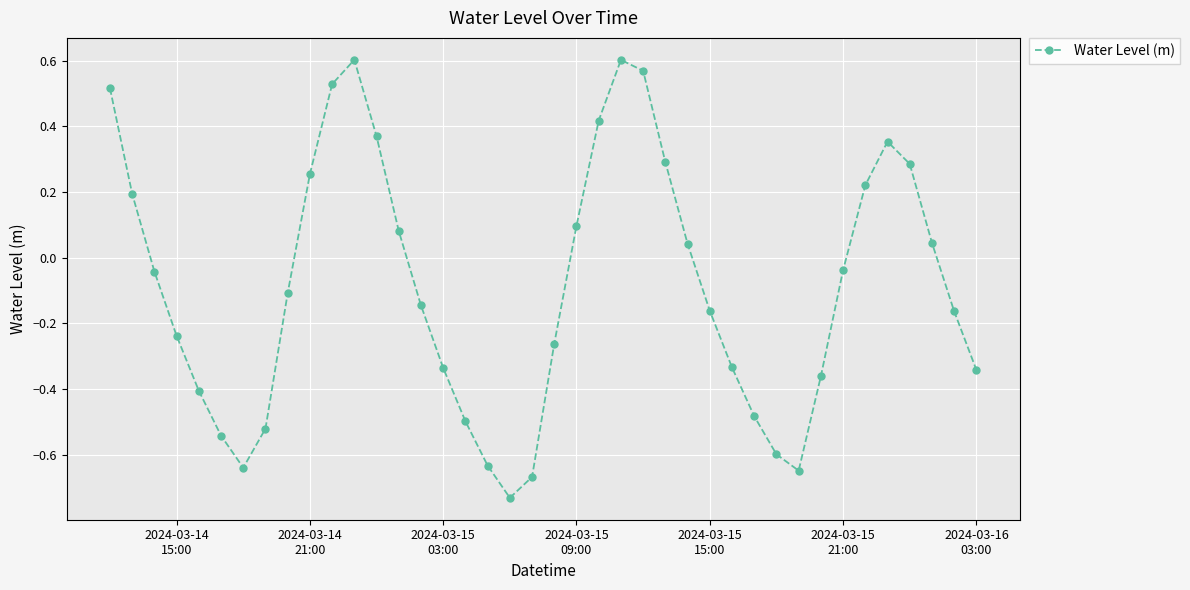

What is the sum of all values?

-3.4